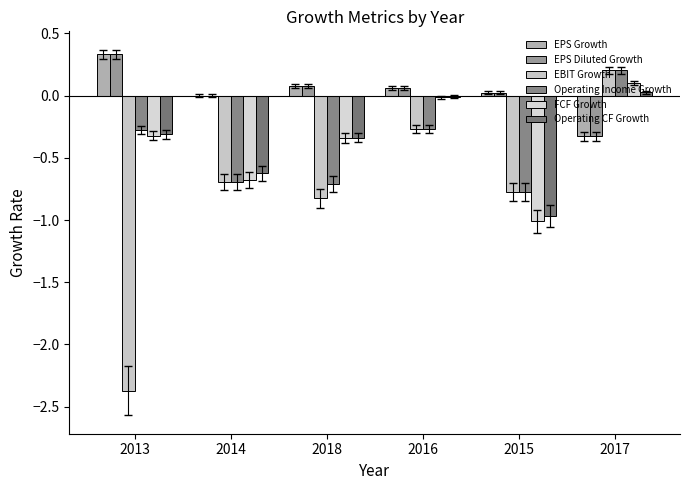

How many groups of bars are there?

6